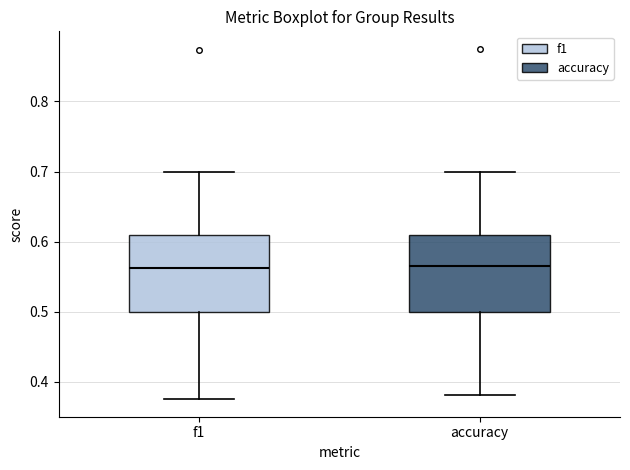

Reading left to right, transcribe this box plot: for each box, give where its median line is, the range the box spans, and where its two whiskers end, as read against the y-axis. The values are not printed on the chart, so give them approximately, as read against the axis.

f1: median 0.56, box 0.50 to 0.61, whiskers 0.38 to 0.70
accuracy: median 0.57, box 0.50 to 0.61, whiskers 0.38 to 0.70